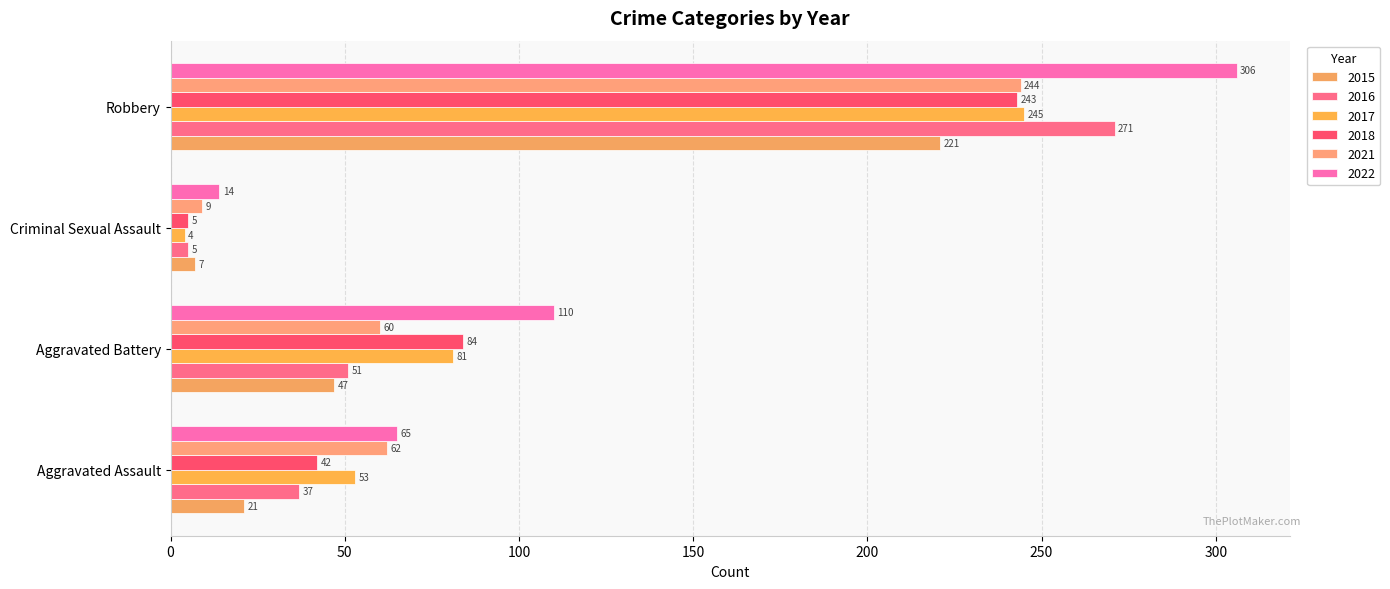

How many categories are shown in the chart?

4